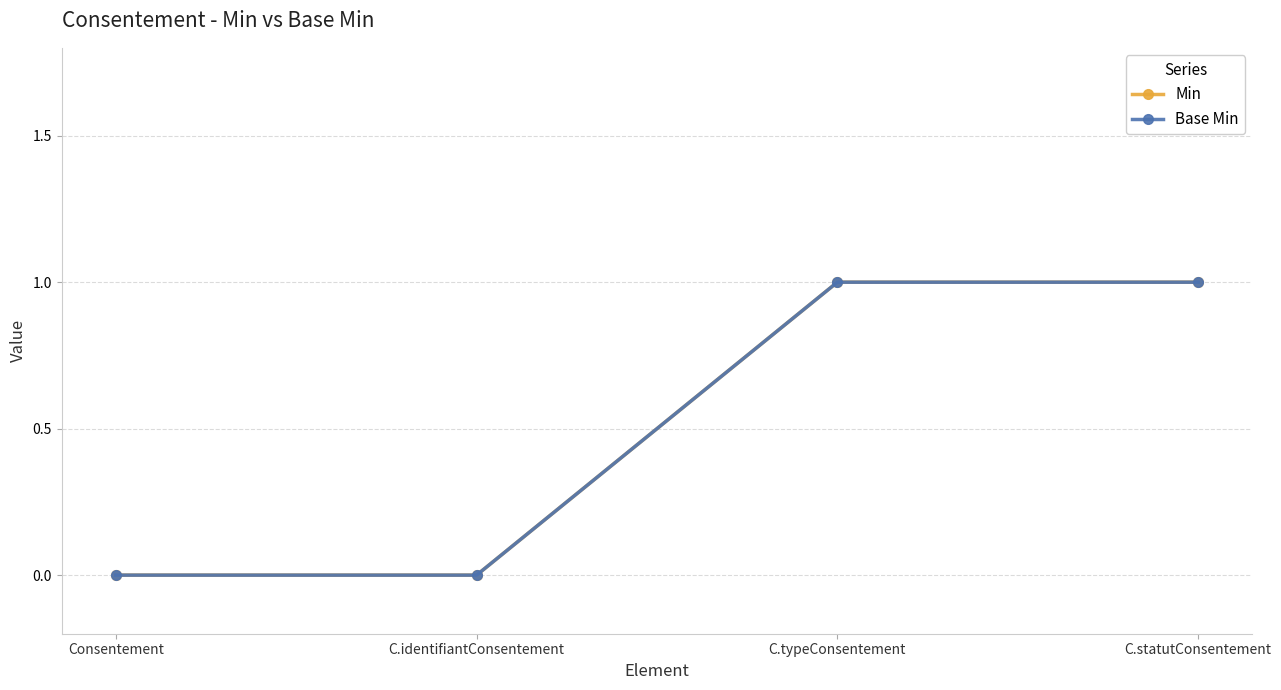

Reading left to right, transcribe all the data shown in this chart.

Min: Consentement=0	C.identifiantConsentement=0	C.typeConsentement=1	C.statutConsentement=1
Base Min: Consentement=0	C.identifiantConsentement=0	C.typeConsentement=1	C.statutConsentement=1